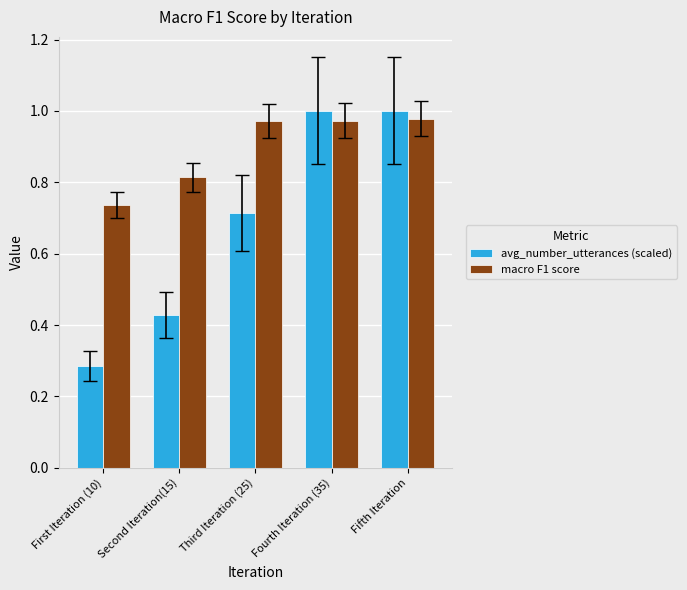

List the series in order of their peak value, lowest first.

macro F1 score, avg_number_utterances (scaled)